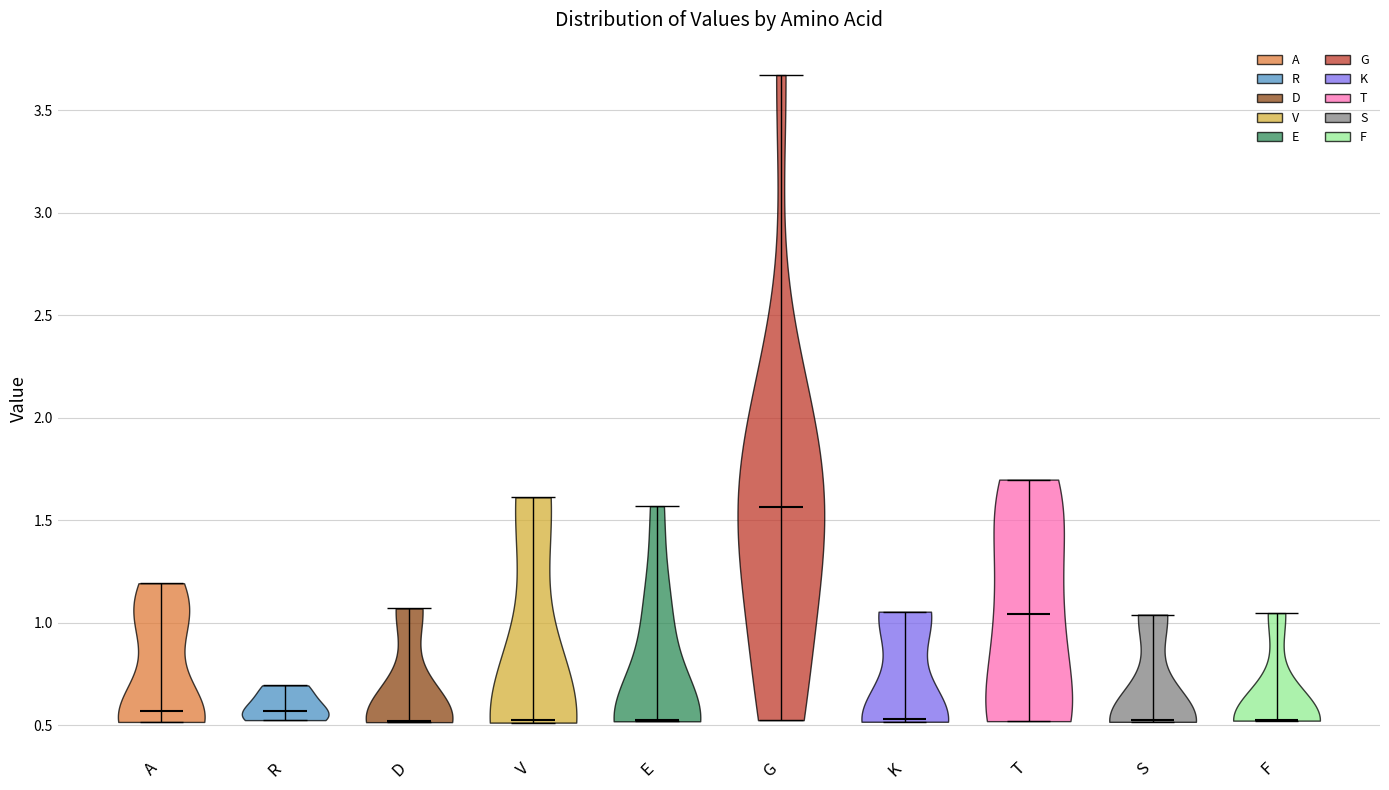

Reading left to right, read every violin against the y-axis: where its median line is, and the lowest and highest points it reaches. The values are not printed on the chart, so give them approximately, as read against the axis.

A: median line 0.55, lowest point 0.50, highest point 1.20
R: median line 0.55, lowest point 0.55, highest point 0.70
D: median line 0.50, lowest point 0.50, highest point 1.05
V: median line 0.55, lowest point 0.50, highest point 1.60
E: median line 0.55, lowest point 0.50, highest point 1.55
G: median line 1.55, lowest point 0.55, highest point 3.65
K: median line 0.55, lowest point 0.50, highest point 1.05
T: median line 1.05, lowest point 0.50, highest point 1.70
S: median line 0.55, lowest point 0.50, highest point 1.05
F: median line 0.55, lowest point 0.50, highest point 1.05